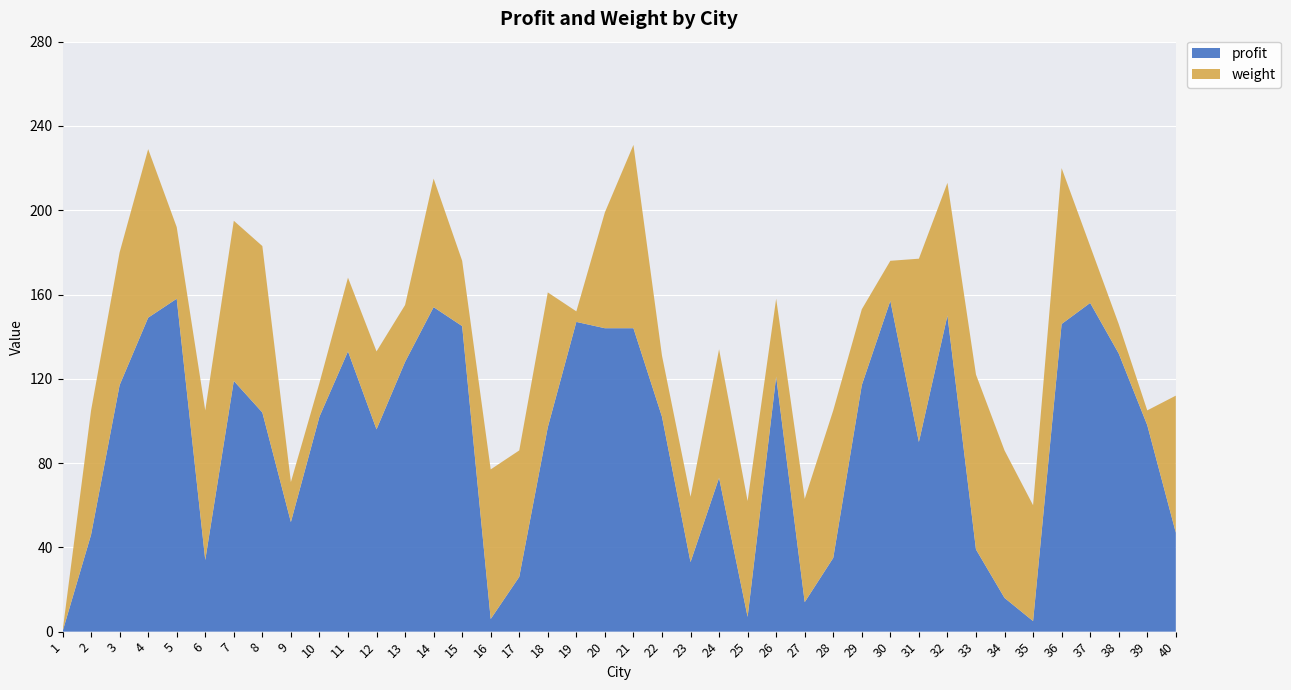

Reading left to right, extract all data points from this chart.

profit: 0	46	117	149	158	34	119	104	52	102	133	96	128	154	145	6	26	97	147	144	144	102	33	73	7	121	14	35	117	157	90	150	39	16	5	146	156	132	98	47
weight: 0	59	63	80	34	71	76	79	19	16	35	37	27	61	31	71	60	64	5	55	87	29	31	61	55	37	49	70	36	19	87	63	83	70	55	74	27	14	7	65